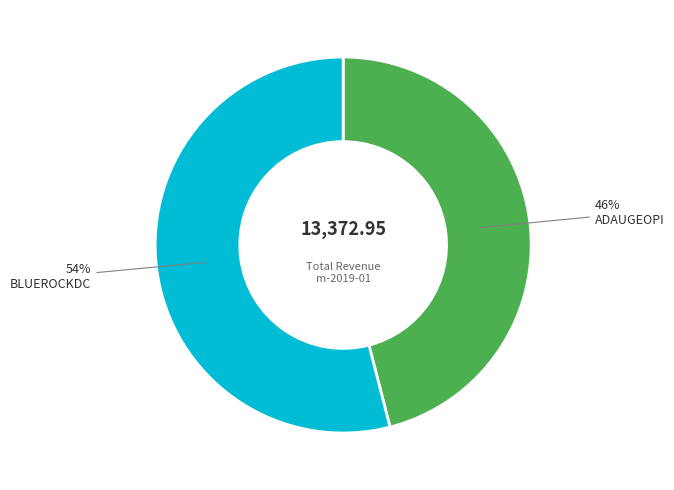

Does any single category account for the majority?

Yes